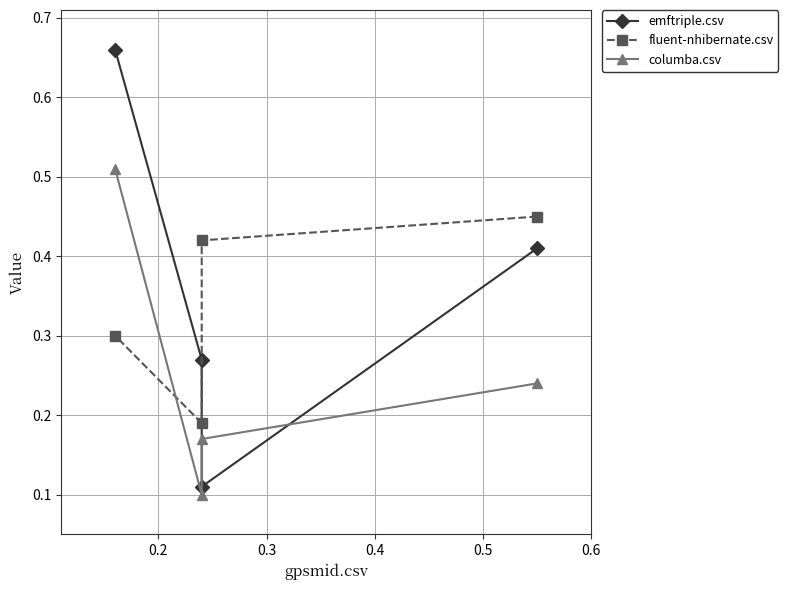

Which series has the largest total across all categories?

emftriple.csv